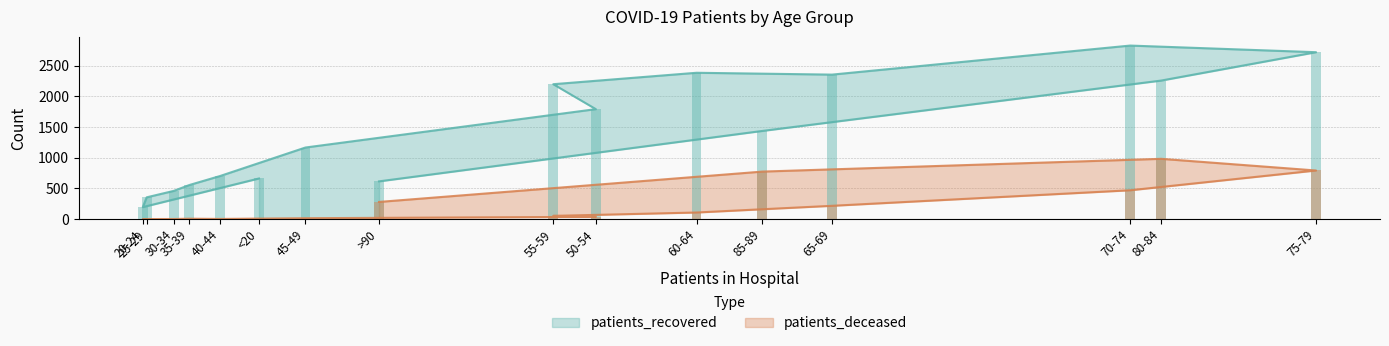

Does the chart contain stacked bars?

No